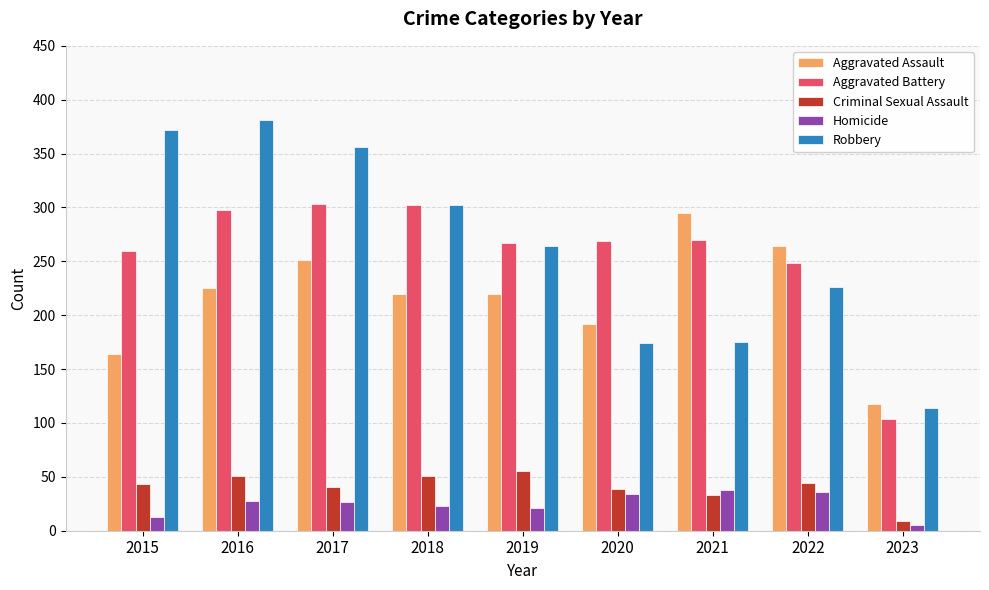

At how many categories does at least one series exceed 184?

8